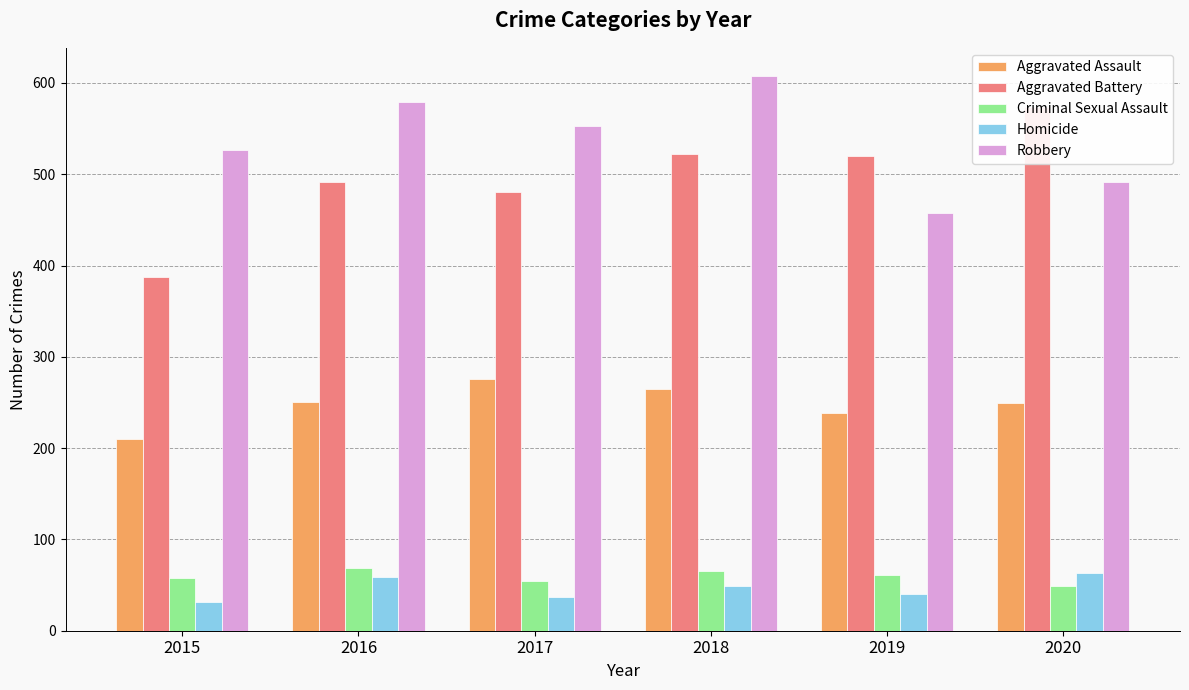

At which category is the sum across all series the highest?

2018